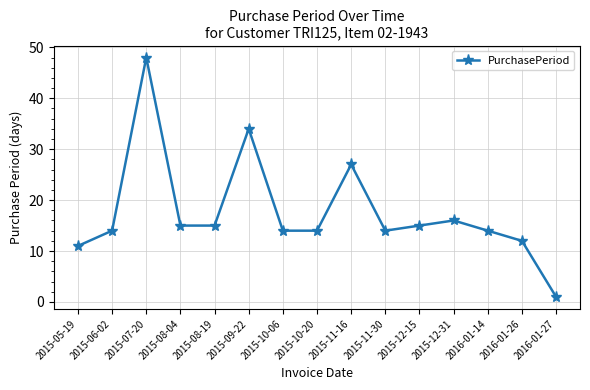

The chart shows a value of 6 at 2016-01-14. True or false?

False